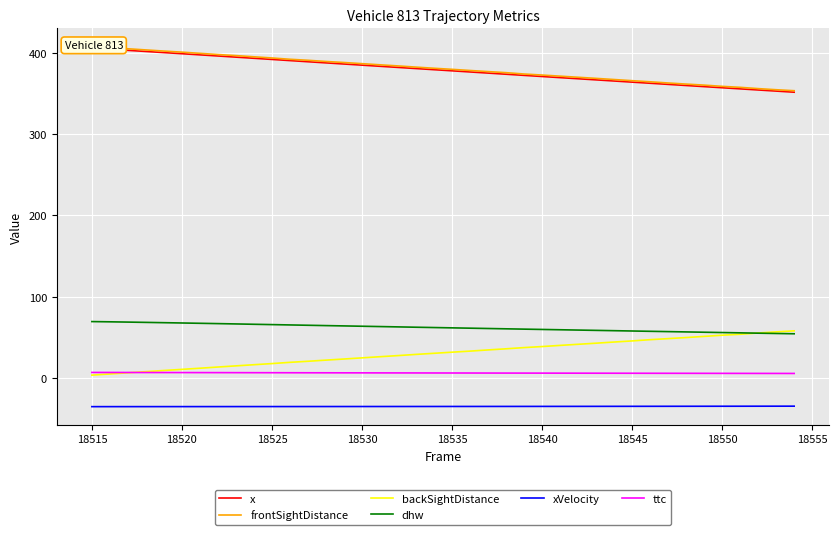

How many times do ttc and backSightDistance cross each other?

1